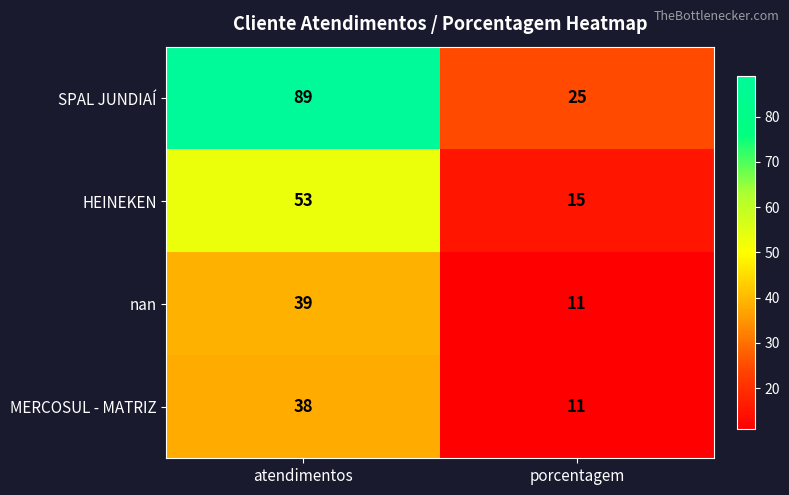

What is the approximate value of SPAL JUNDIAÍ at porcentagem, to the nearest 5?

25